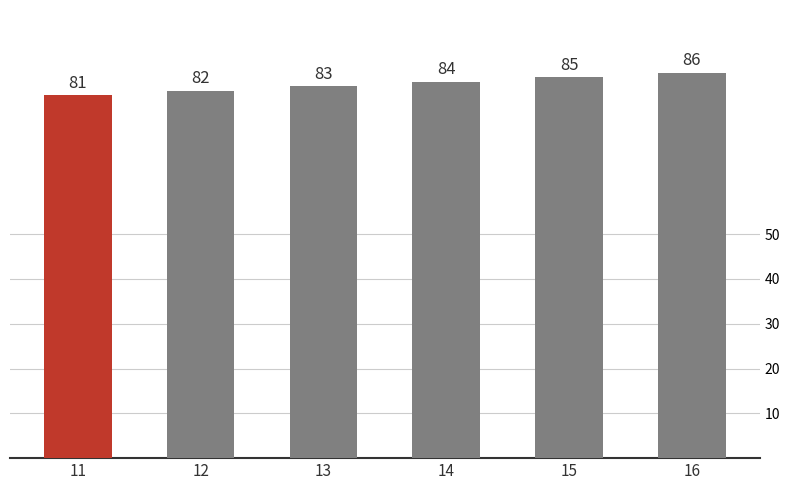

The value at 13 is 83. True or false?

True